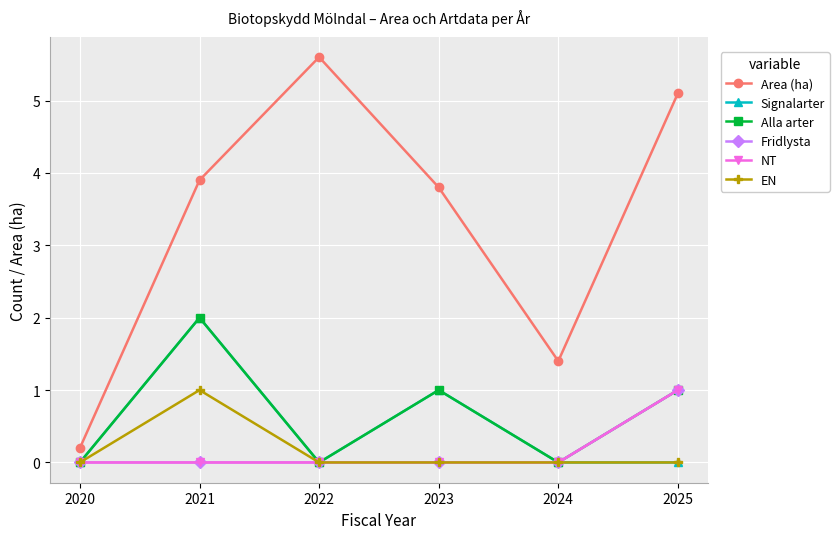

What is the greatest value displayed?

5.6